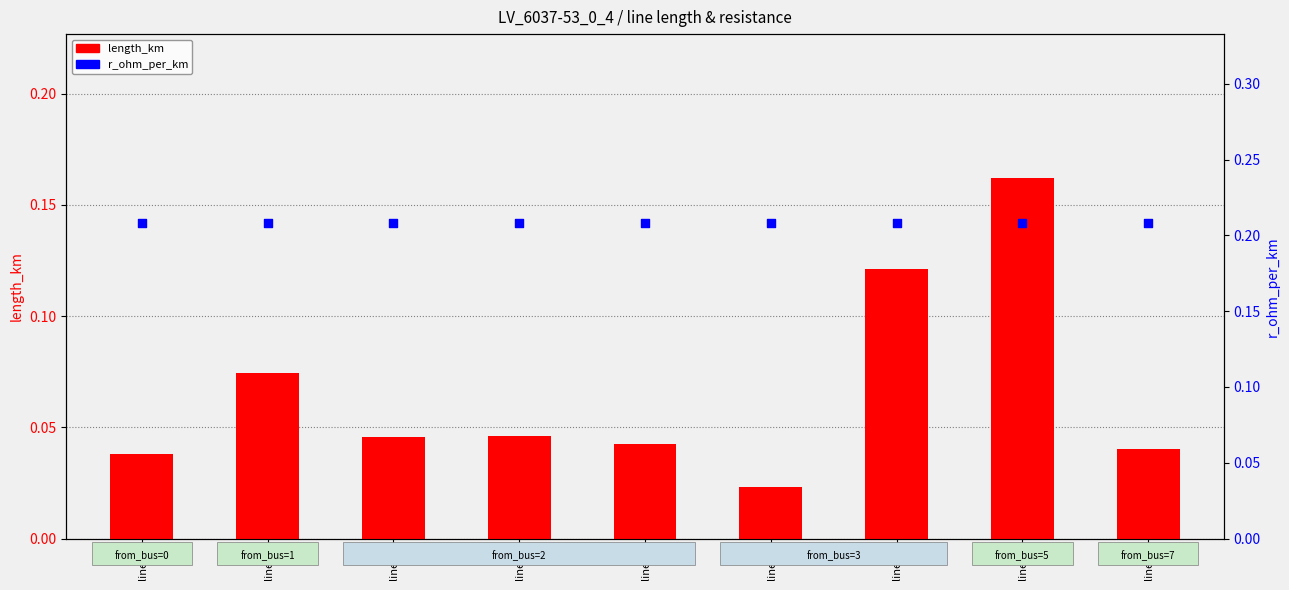

Which series reaches the minimum Y coordinate?

length_km